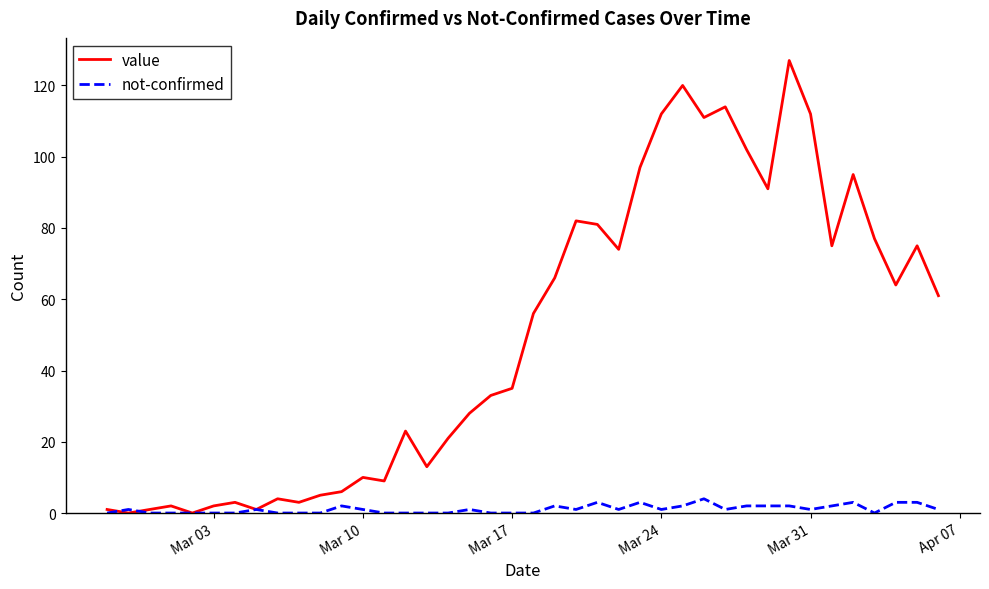

List the series in order of their overall mean, highest first.

value, not-confirmed